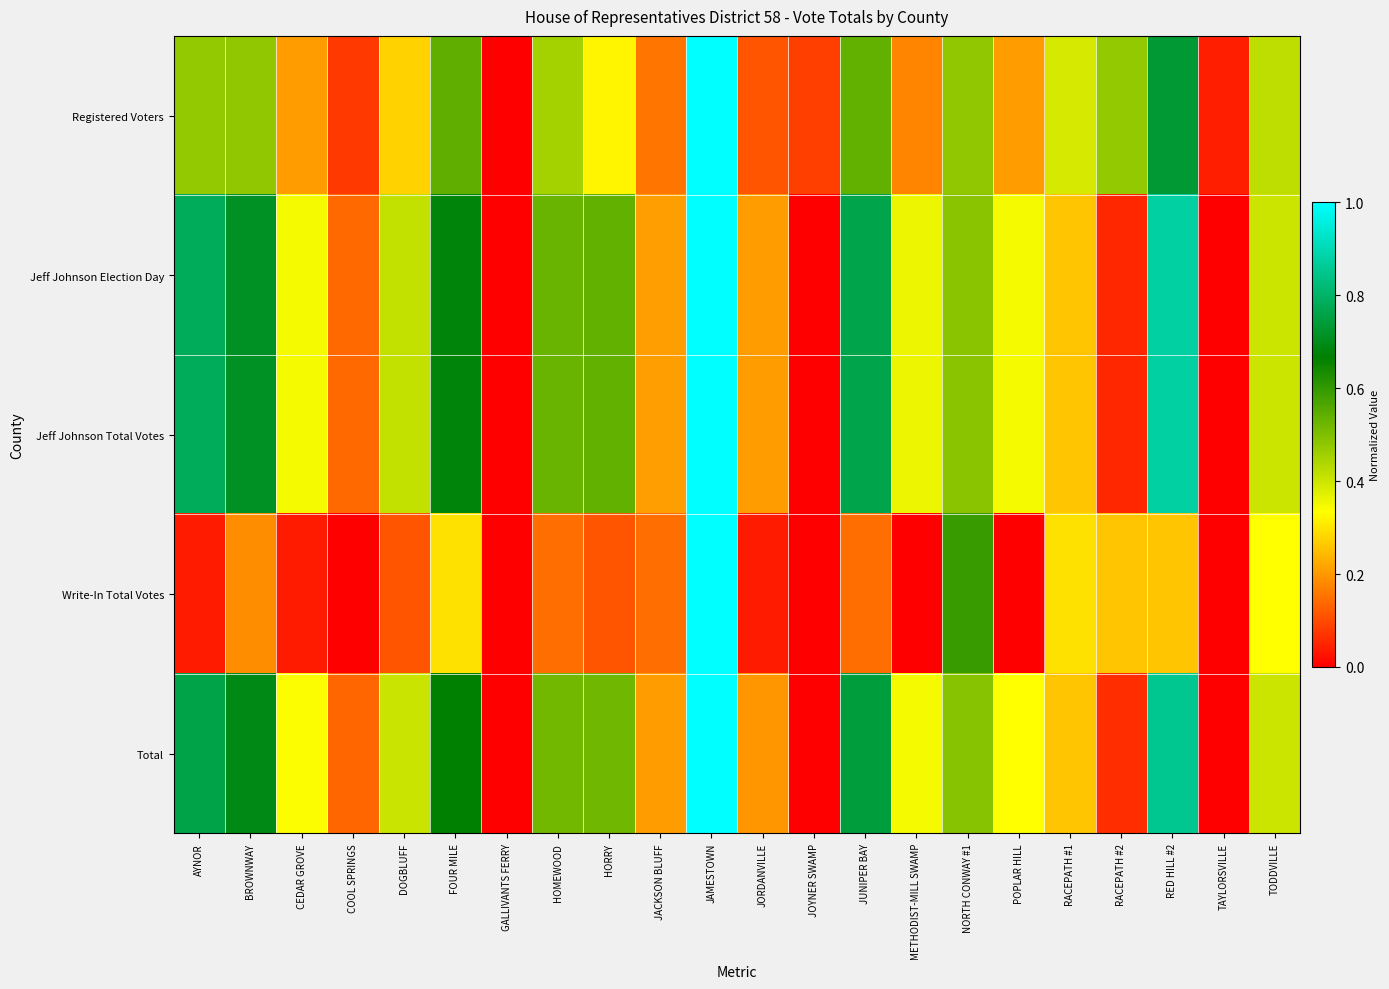

Between JAMESTOWN and TODDVILLE, which series saw the biggest shift?

Write-In Total Votes